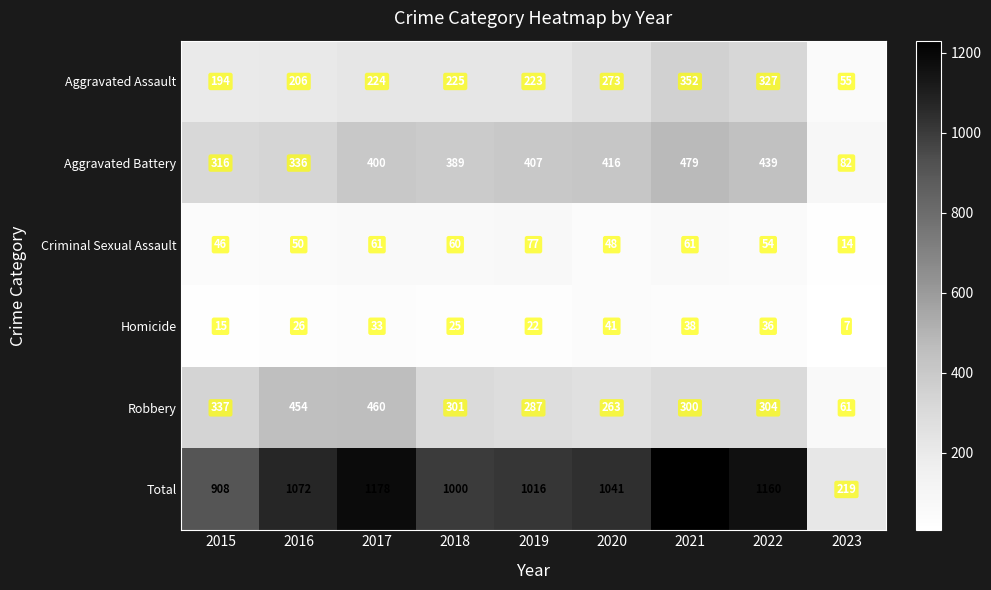

What is the maximum value for Robbery?

460